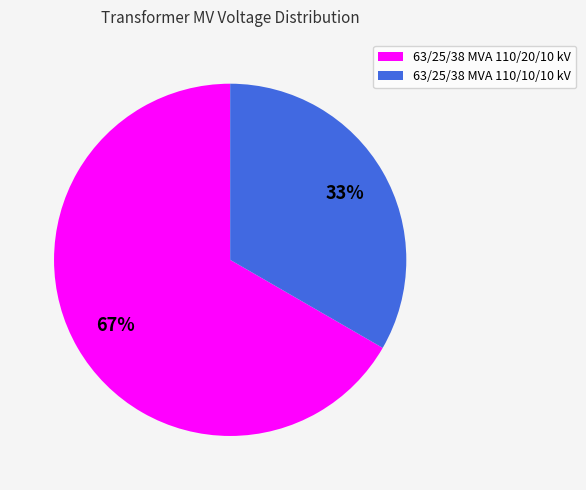

Which has a higher value, 63/25/38 MVA 110/10/10 kV or 63/25/38 MVA 110/20/10 kV?

63/25/38 MVA 110/20/10 kV